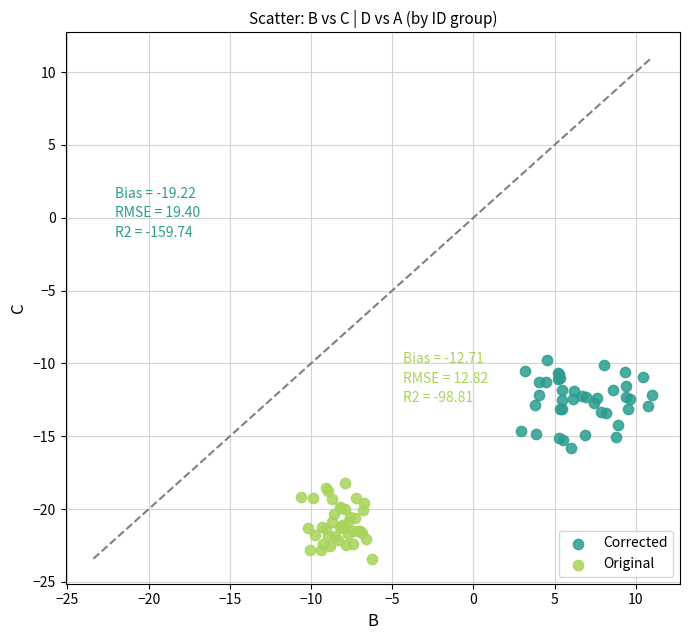

Which series contains the highest Y value?

Corrected